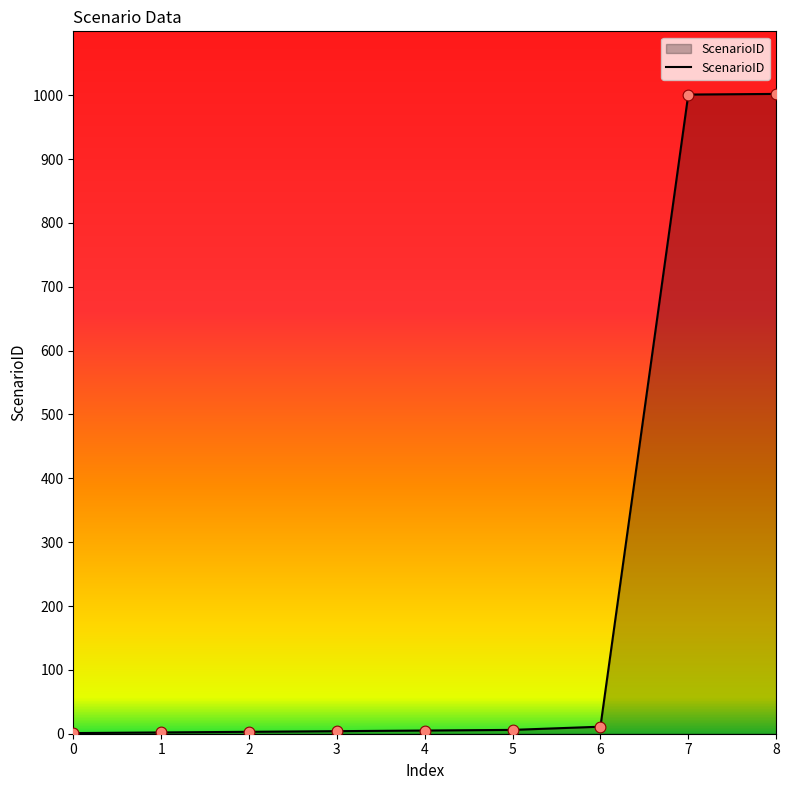

The value at 8 is 1002. True or false?

True